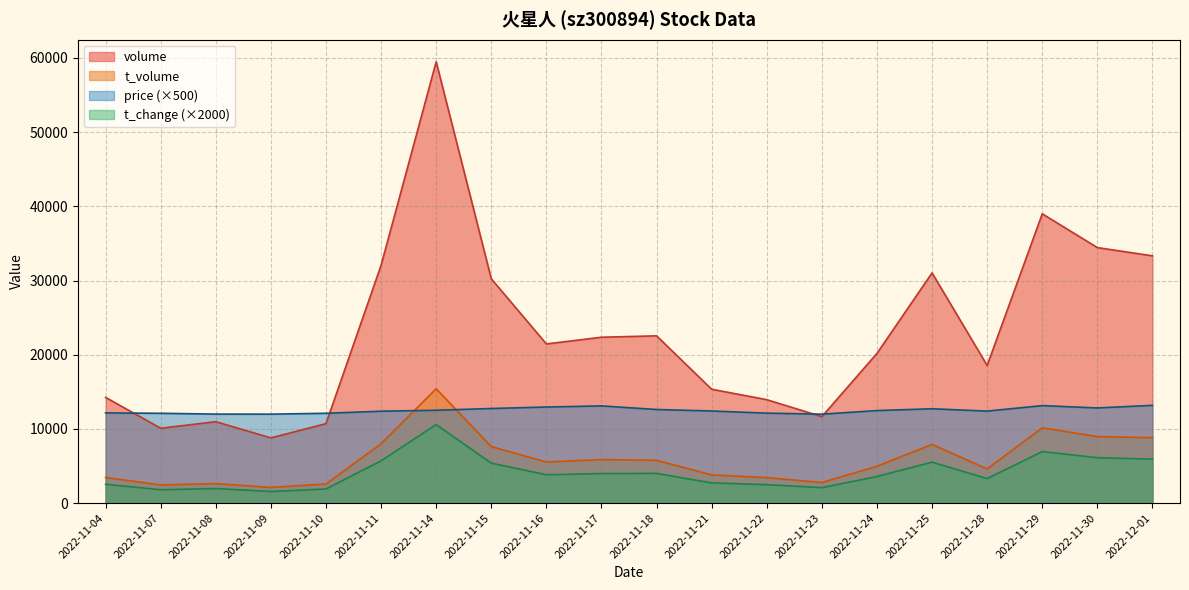

Reading right to left, extract all data points from this chart.

volume: 2022-12-01=33328	2022-11-30=34439	2022-11-29=38993	2022-11-28=18548	2022-11-25=31029	2022-11-24=20178	2022-11-23=11654	2022-11-22=13939	2022-11-21=15347	2022-11-18=22544	2022-11-17=22357	2022-11-16=21451	2022-11-15=30240	2022-11-14=59486	2022-11-11=32057	2022-11-10=10707	2022-11-09=8786	2022-11-08=10971	2022-11-07=10090	2022-11-04=14246
t_volume: 2022-12-01=8817	2022-11-30=8959	2022-11-29=10150	2022-11-28=4601	2022-11-25=7907	2022-11-24=4966	2022-11-23=2779	2022-11-22=3428	2022-11-21=3804	2022-11-18=5765	2022-11-17=5865	2022-11-16=5535	2022-11-15=7616	2022-11-14=15409	2022-11-11=7993	2022-11-10=2574	2022-11-09=2113	2022-11-08=2627	2022-11-07=2443	2022-11-04=3450
price: 2022-12-01=13175	2022-11-30=12825	2022-11-29=13140	2022-11-28=12400	2022-11-25=12715	2022-11-24=12470	2022-11-23=11985	2022-11-22=12125	2022-11-21=12415	2022-11-18=12615	2022-11-17=13100	2022-11-16=12950	2022-11-15=12750	2022-11-14=12515	2022-11-11=12385	2022-11-10=12105	2022-11-09=11990	2022-11-08=11995	2022-11-07=12105	2022-11-04=12155
t_change: 2022-12-01=5920	2022-11-30=6120	2022-11-29=6940	2022-11-28=3300	2022-11-25=5520	2022-11-24=3580	2022-11-23=2080	2022-11-22=2480	2022-11-21=2720	2022-11-18=4000	2022-11-17=3980	2022-11-16=3820	2022-11-15=5380	2022-11-14=10580	2022-11-11=5700	2022-11-10=1900	2022-11-09=1560	2022-11-08=1960	2022-11-07=1800	2022-11-04=2540